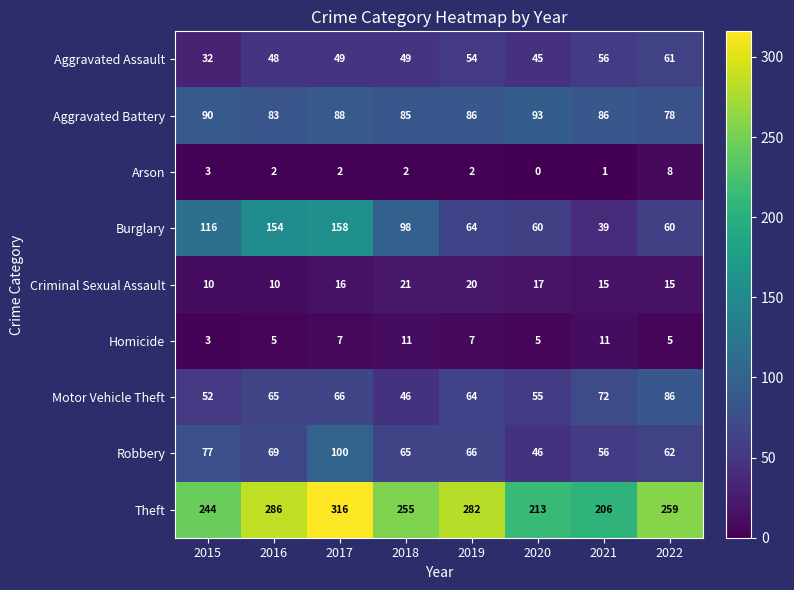

At how many categories does at least one series exceed 128?

8